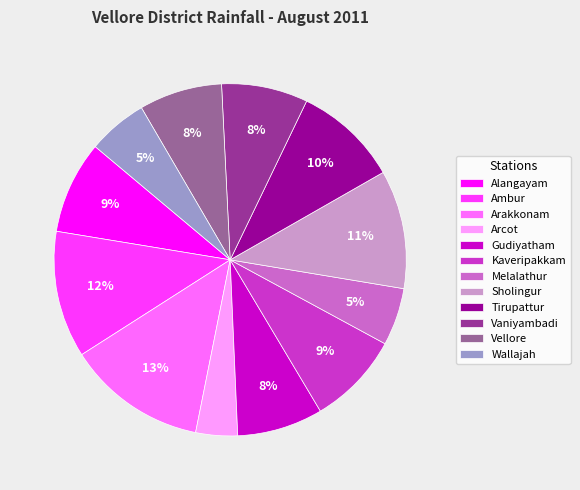

Which has a higher value, Melalathur or Alangayam?

Alangayam